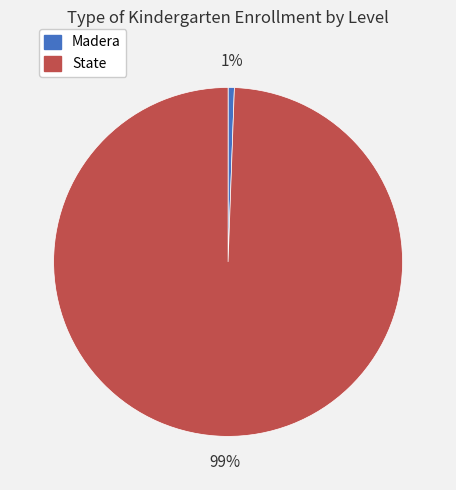

Which category accounts for the majority?

State